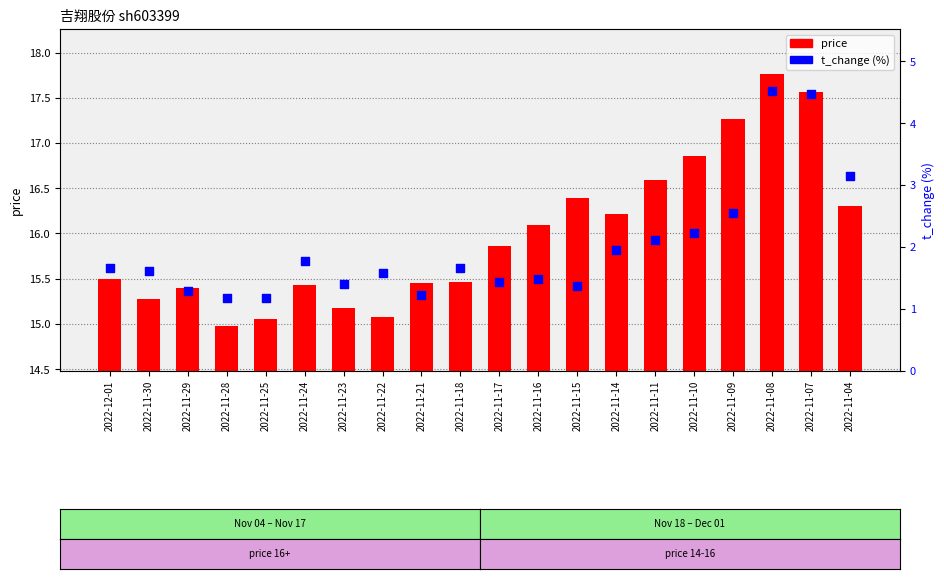

At which category is the sum across all series the highest?

2022-11-08